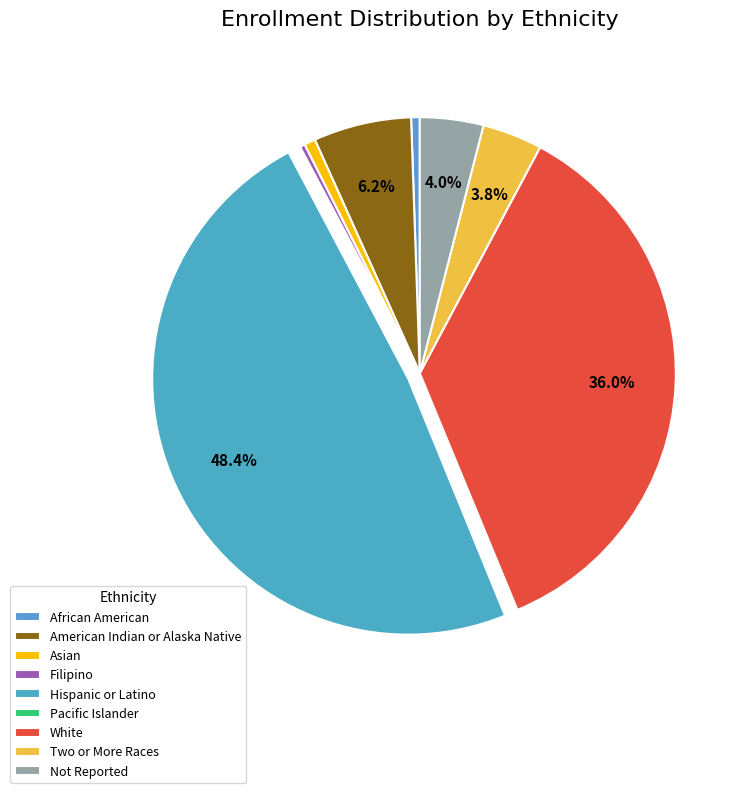

How much of the chart is everything except White?

64.0%